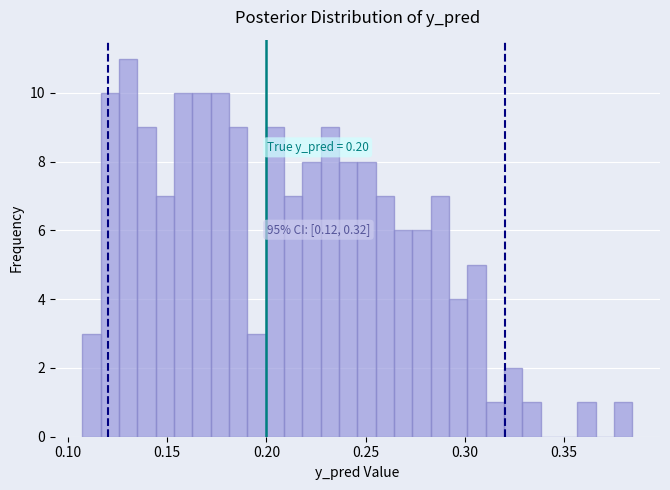

Around what value on the x-axis is the tallest bar? Give the approximate position of its centre, as read against the axis.

0.130